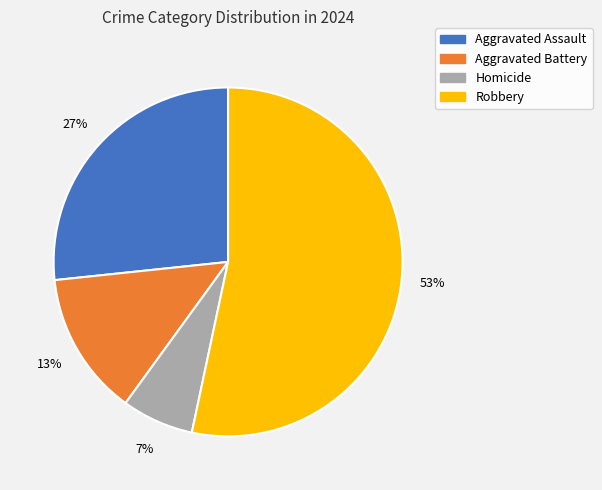

Rank the categories by value from lowest to highest.

Homicide, Aggravated Battery, Aggravated Assault, Robbery